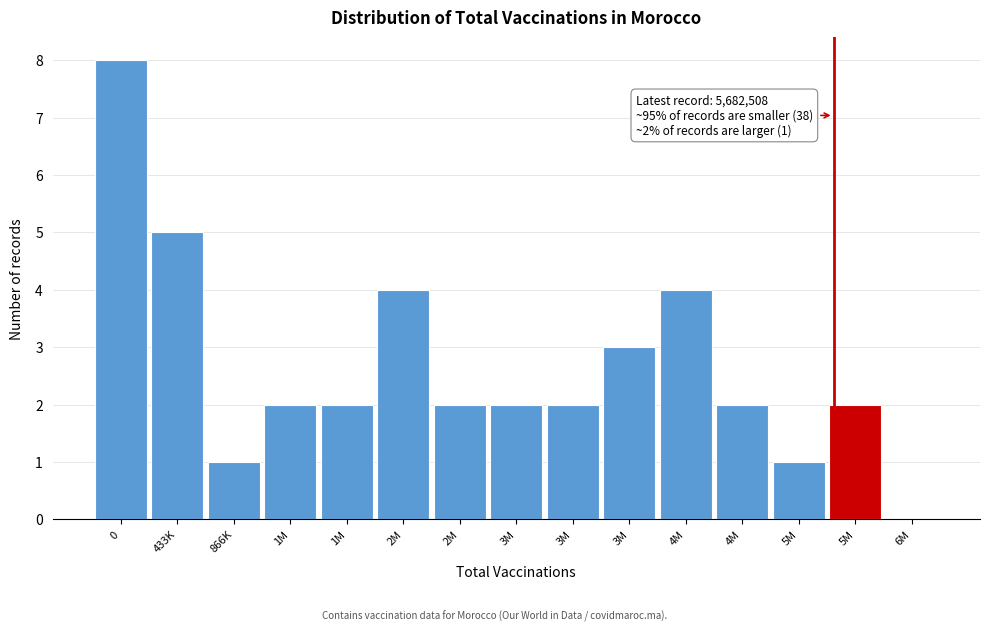

Count the number of data series in this chart.

1